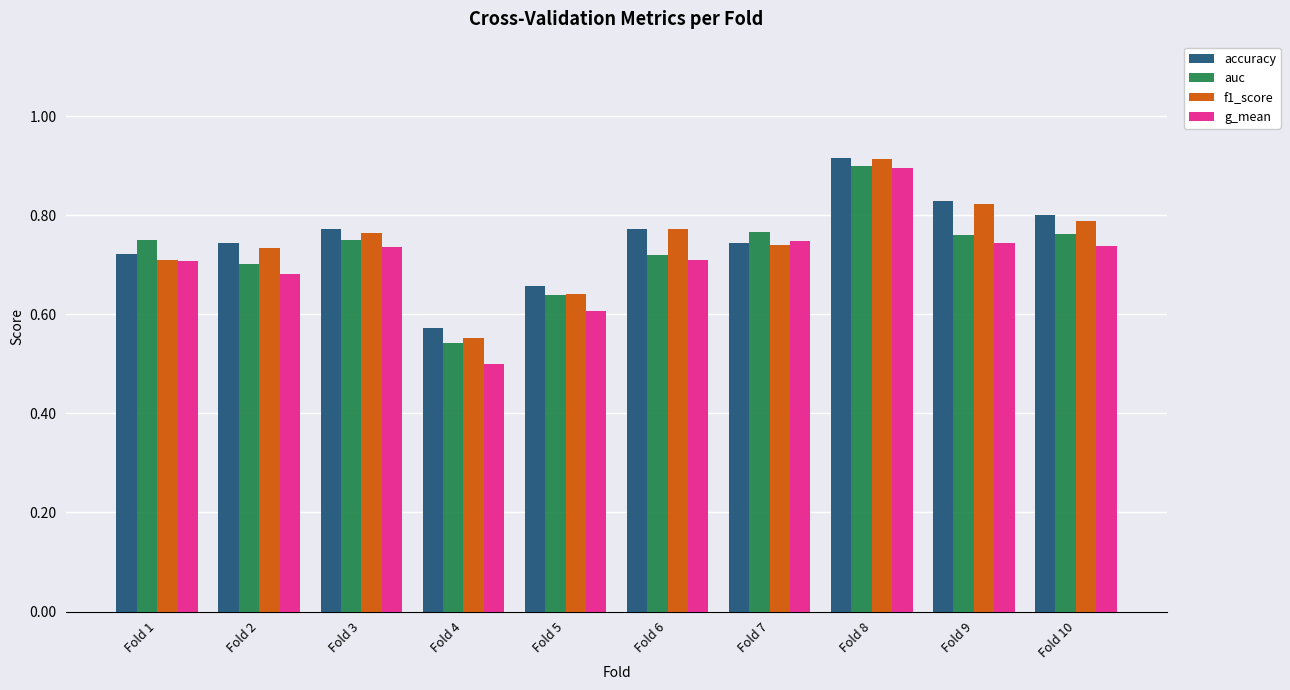

What is the sum of the g_mean values at Fold 8 and Fold 3?

1.6